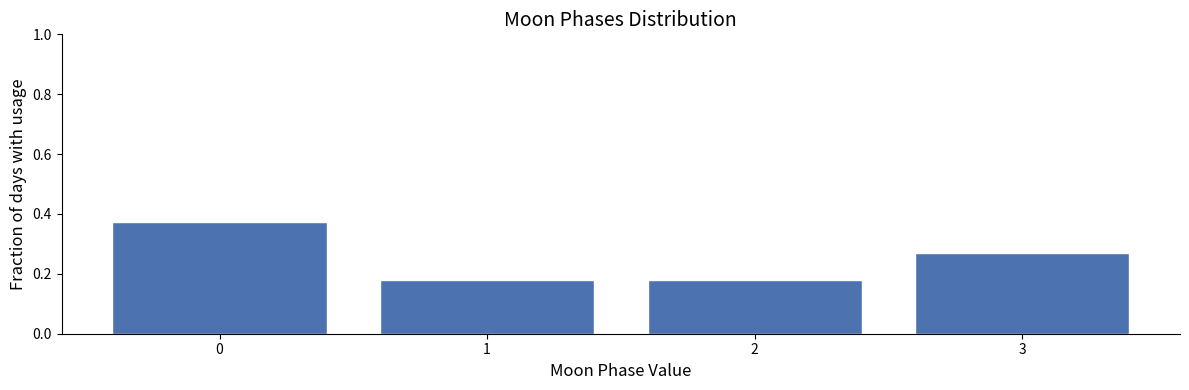

Is it true that the value at 0 is 0.2?

False